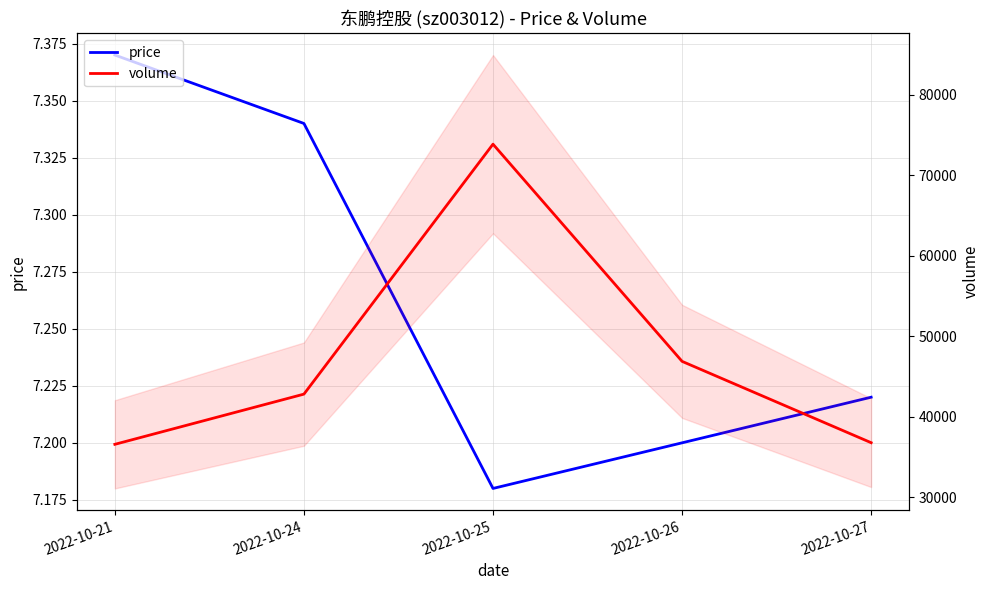

Reading right to left, transcribe all the data shown in this chart.

price: 2022-10-27=7.2	2022-10-26=7.2	2022-10-25=7.2	2022-10-24=7.3	2022-10-21=7.4
volume: 2022-10-27=36767.0	2022-10-26=46881.0	2022-10-25=73886.0	2022-10-24=42807.0	2022-10-21=36565.0